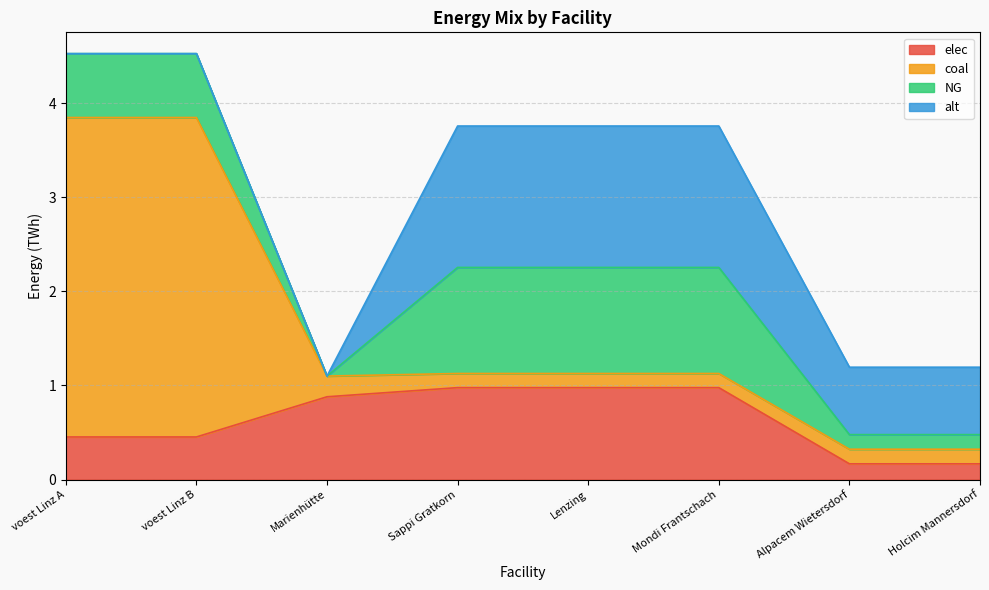

Which series changed the most between Sappi Gratkorn and Lenzing?

elec